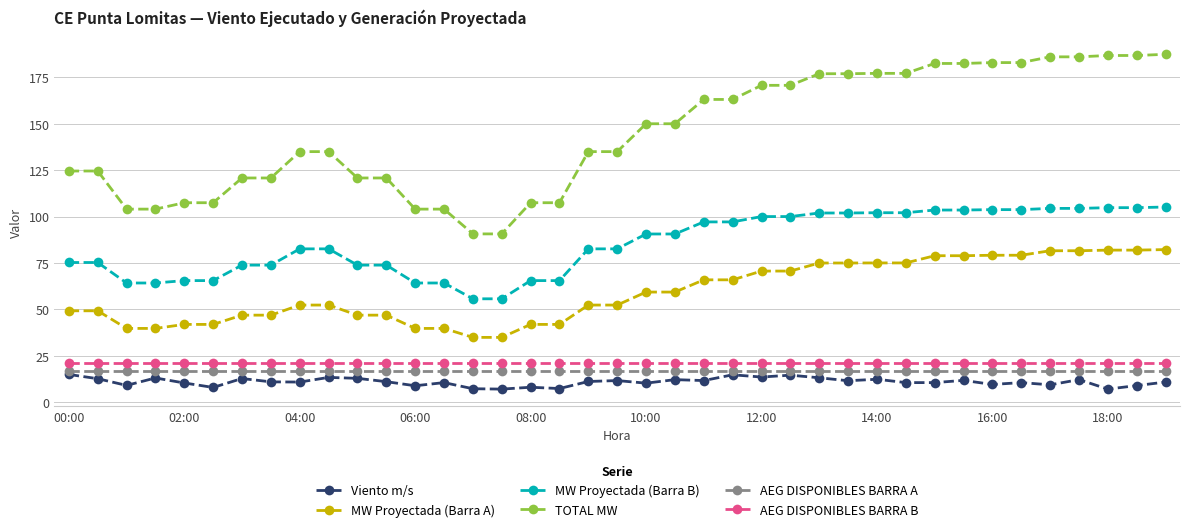

True or false: TOTAL MW and Viento m/s cross at least once.

False